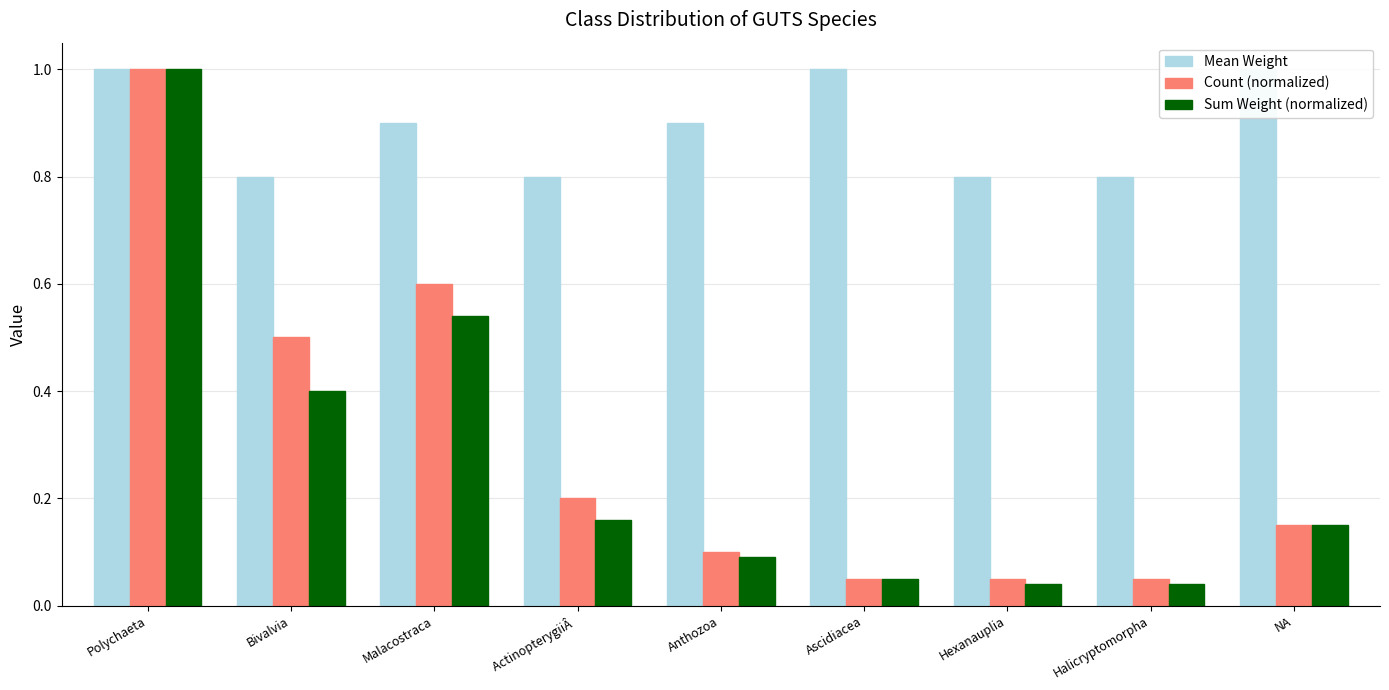

List the labels in order of Count (normalized) value, smallest first.

Ascidiacea, Hexanauplia, Halicryptomorpha, Anthozoa, NA, ActinopterygiiÂ , Bivalvia, Malacostraca, Polychaeta